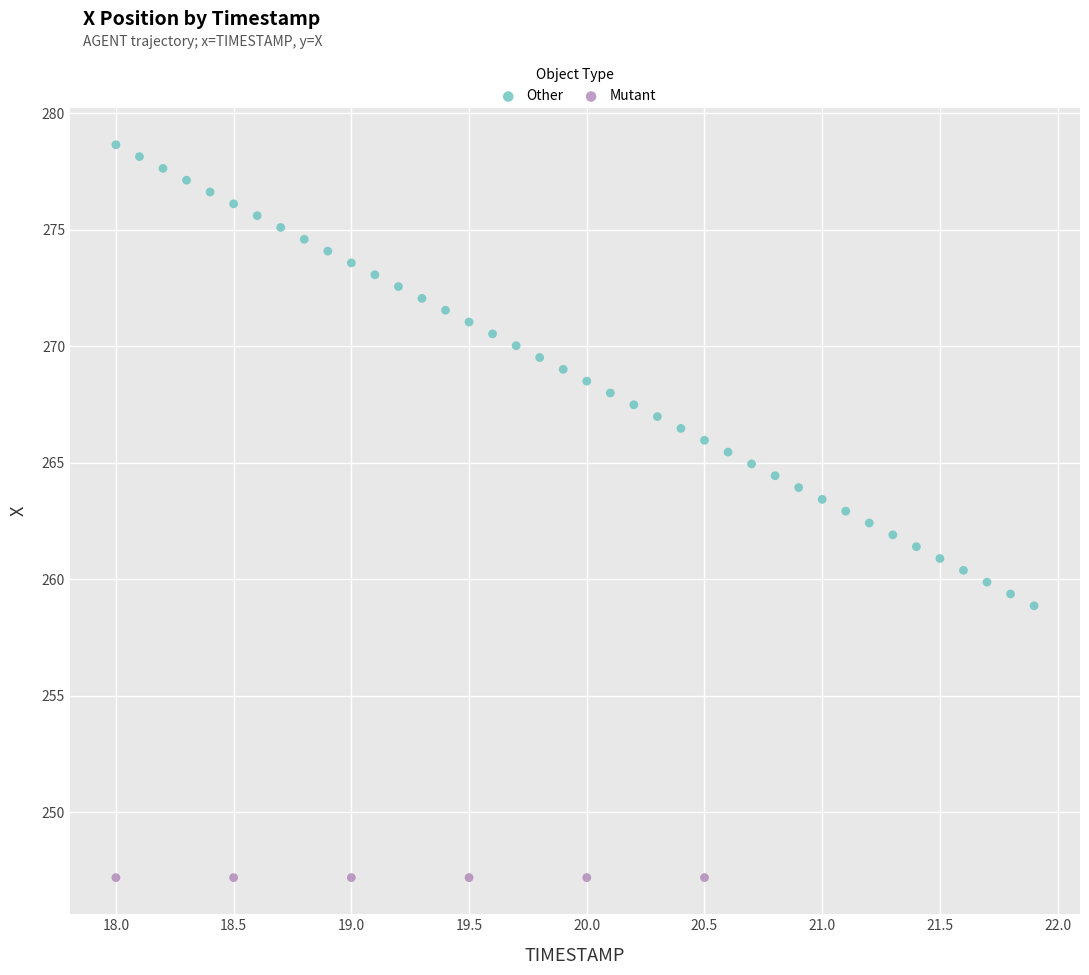

Which series contains the highest Y value?

Other